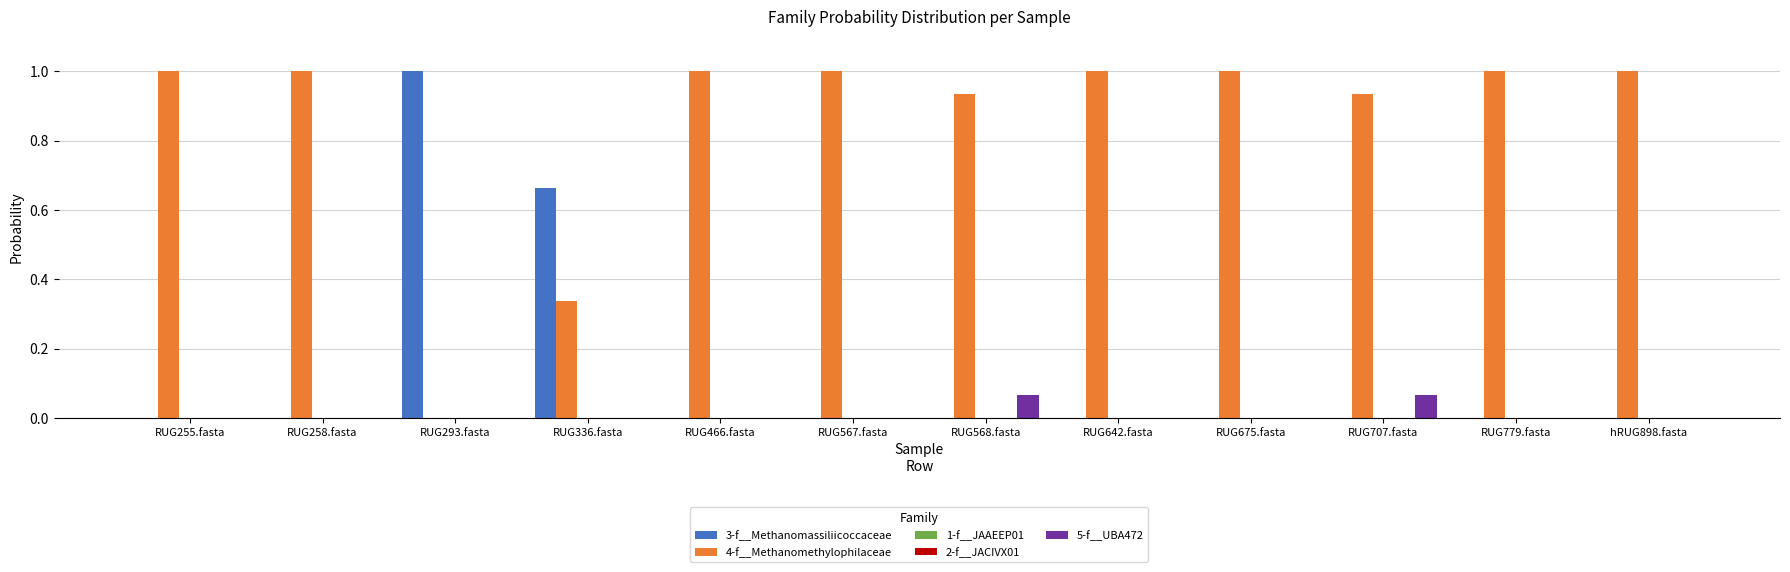

How many groups of bars are there?

12